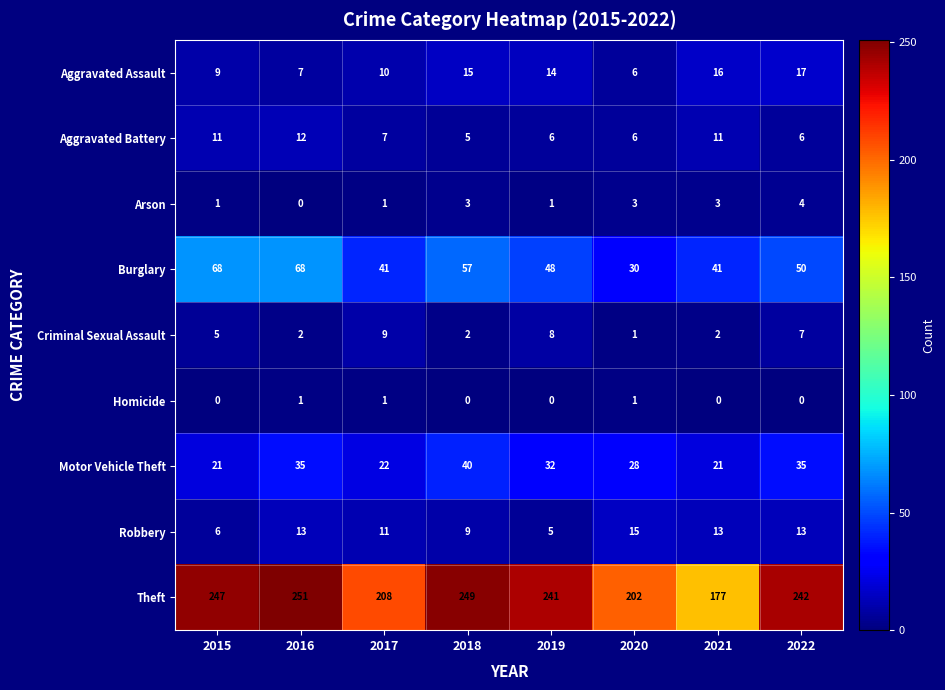

Which series changed the most between 2015 and 2017?

Theft